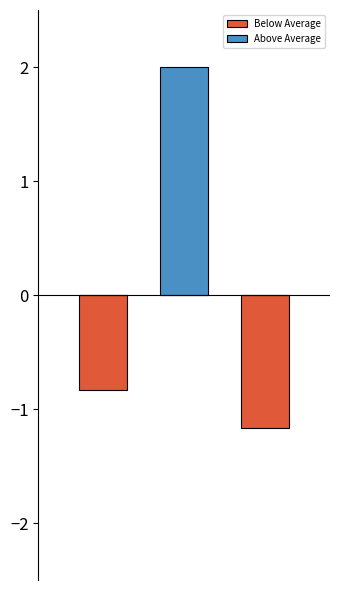

What is the difference between the highest and lowest values at 0?

0.8